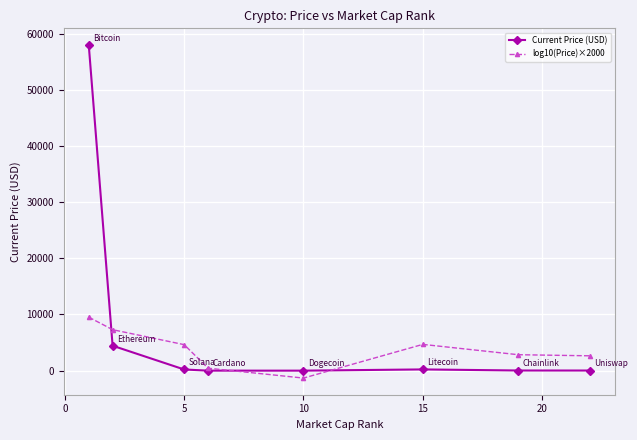

Which series has the largest range (max minus min)?

Current Price (USD)